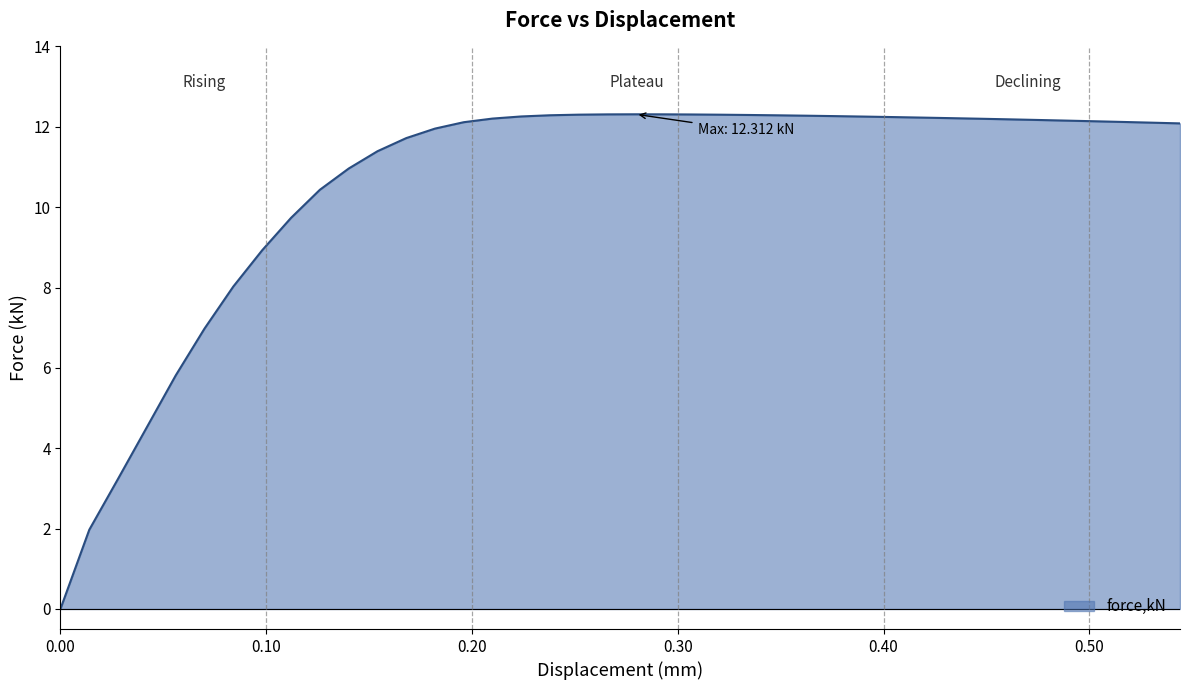

What is the difference between the maximum and minimum values?

12.3